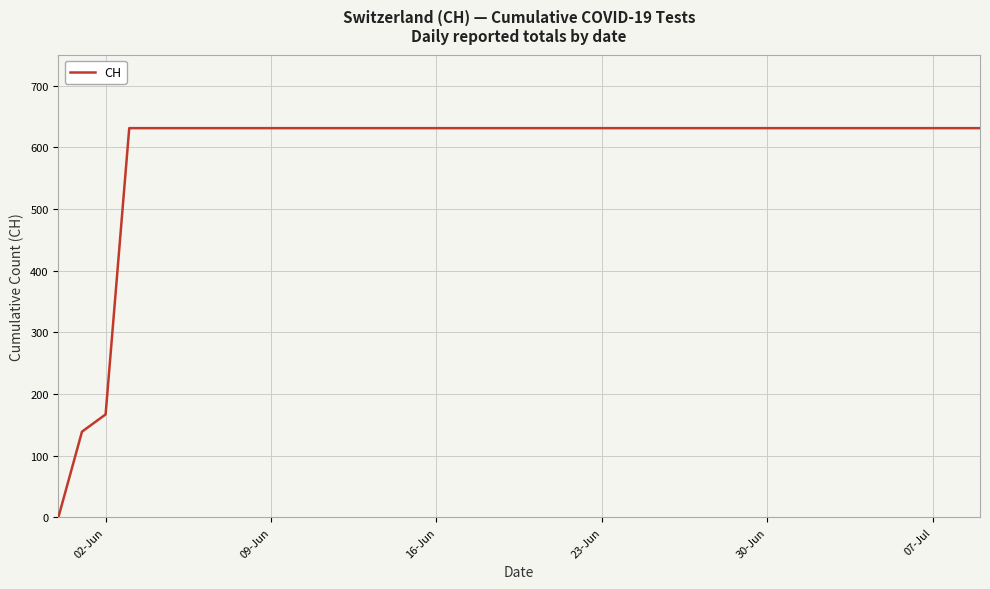

How many values are below 631?

3